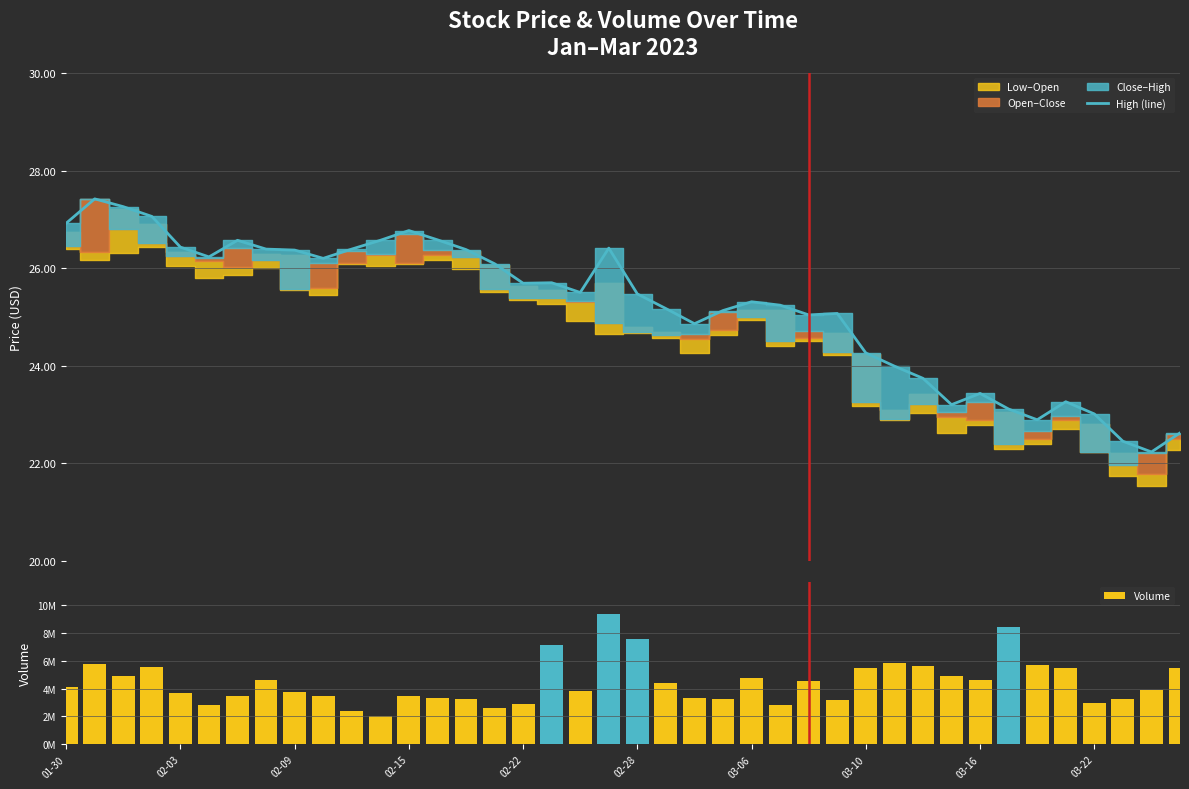

Reading right to left, list all the values displayed in this chart.

High (line): 22.6	22.2	22.5	23.0	23.3	22.9	23.1	23.4	23.2	23.7	24.0	24.3	25.1	25.0	25.2	25.3	25.1	24.9	25.2	25.5	26.4	25.5	25.7	25.7	26.1	26.4	26.6	26.8	26.6	26.4	26.2	26.4	26.4	26.6	26.2	26.4	27.1	27.3	27.4	26.9
Volume: 5489200.0	3925000.0	3238200.0	2989700.0	5516700.0	5717700.0	8431200.0	4643700.0	4902900.0	5635800.0	5837200.0	5486000.0	3208300.0	4575800.0	2799900.0	4768200.0	3246500.0	3317300.0	4371200.0	7601600.0	9350500.0	3863100.0	7165100.0	2901000.0	2634000.0	3229400.0	3325500.0	3449000.0	2019700.0	2368500.0	3454500.0	3745400.0	4631700.0	3462800.0	2821700.0	3681400.0	5524400.0	4940400.0	5743000.0	4121100.0